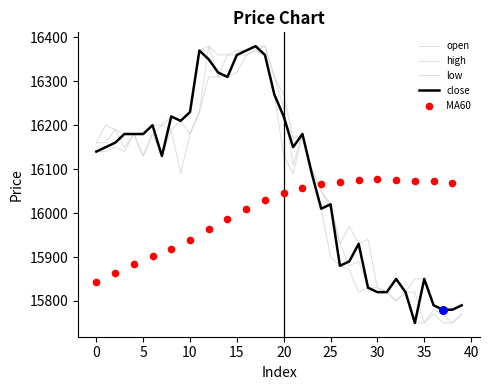

Which series contains the lowest Y value?

close